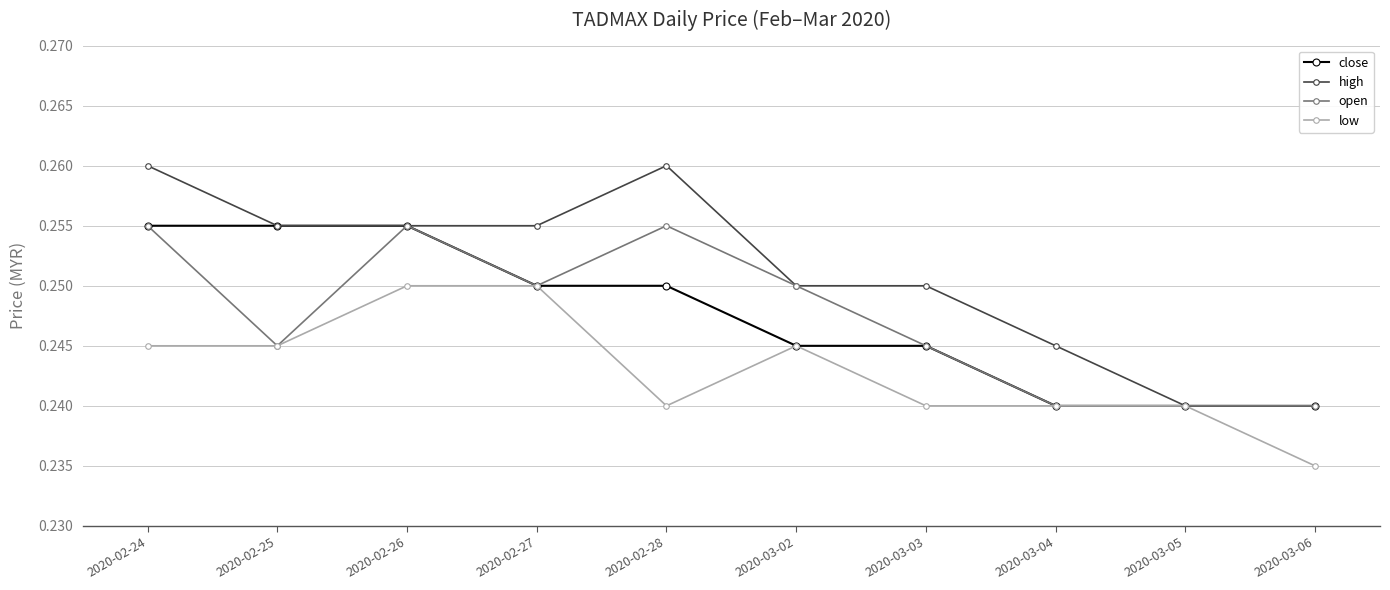

What are all the series names shown in the legend?

close, high, open, low